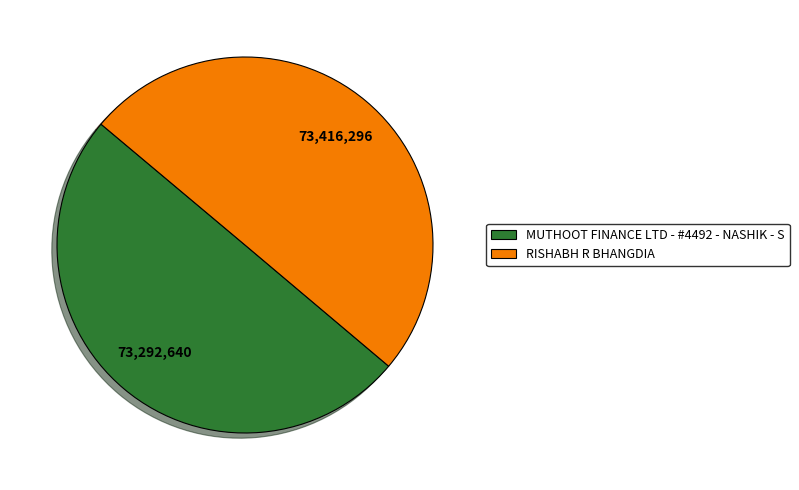

How many segments does this pie chart have?

2